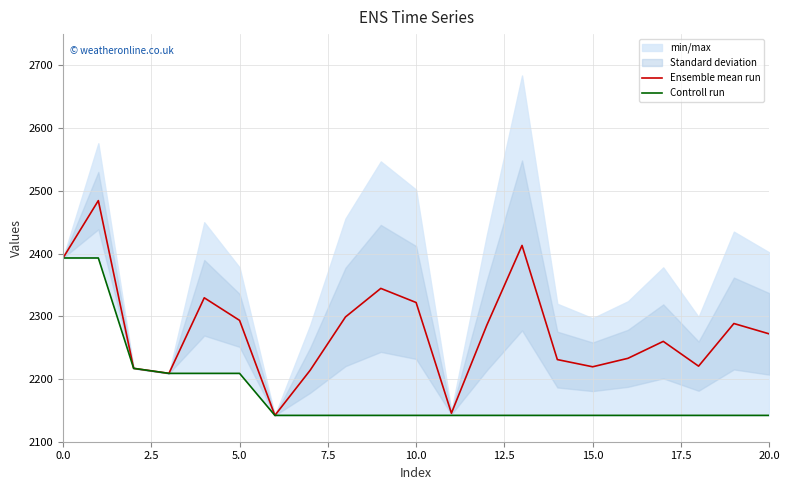

True or false: Controll run has more than 2 interior local peaks.

False